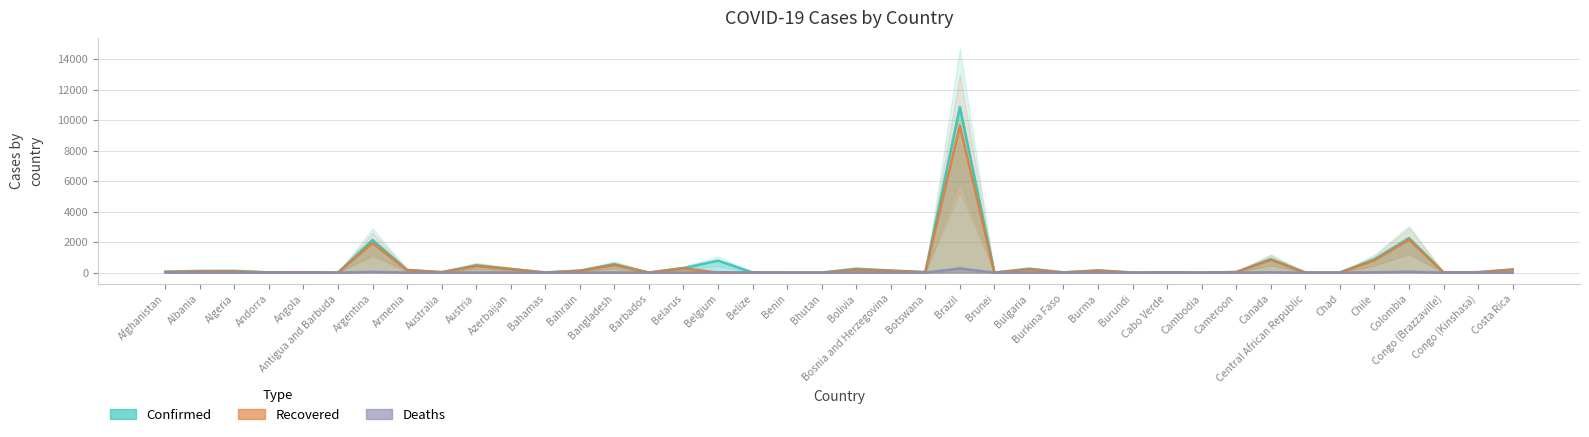

List the series in order of their peak value, lowest first.

Deaths, Recovered, Confirmed